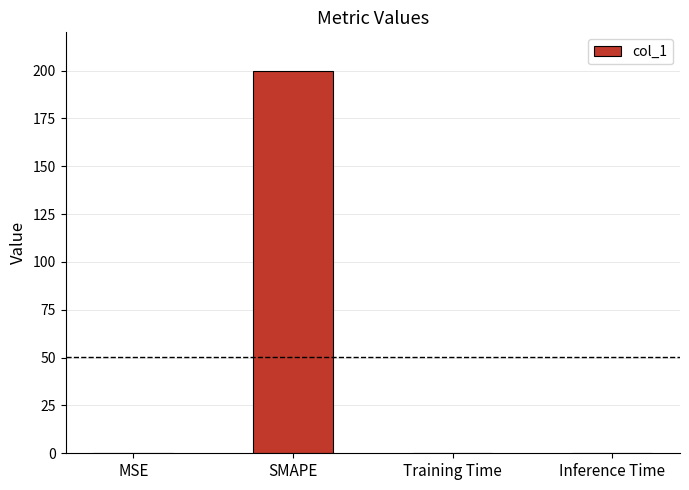

What is the change in value from SMAPE to Training Time?

-200.0